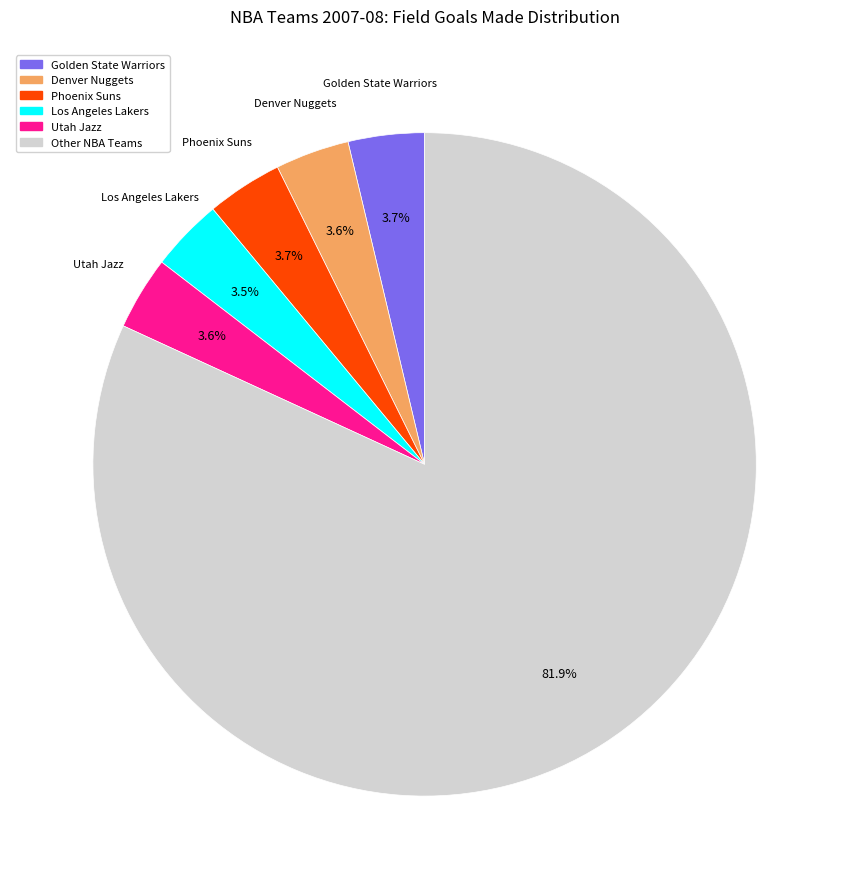

Does any single category account for the majority?

Yes